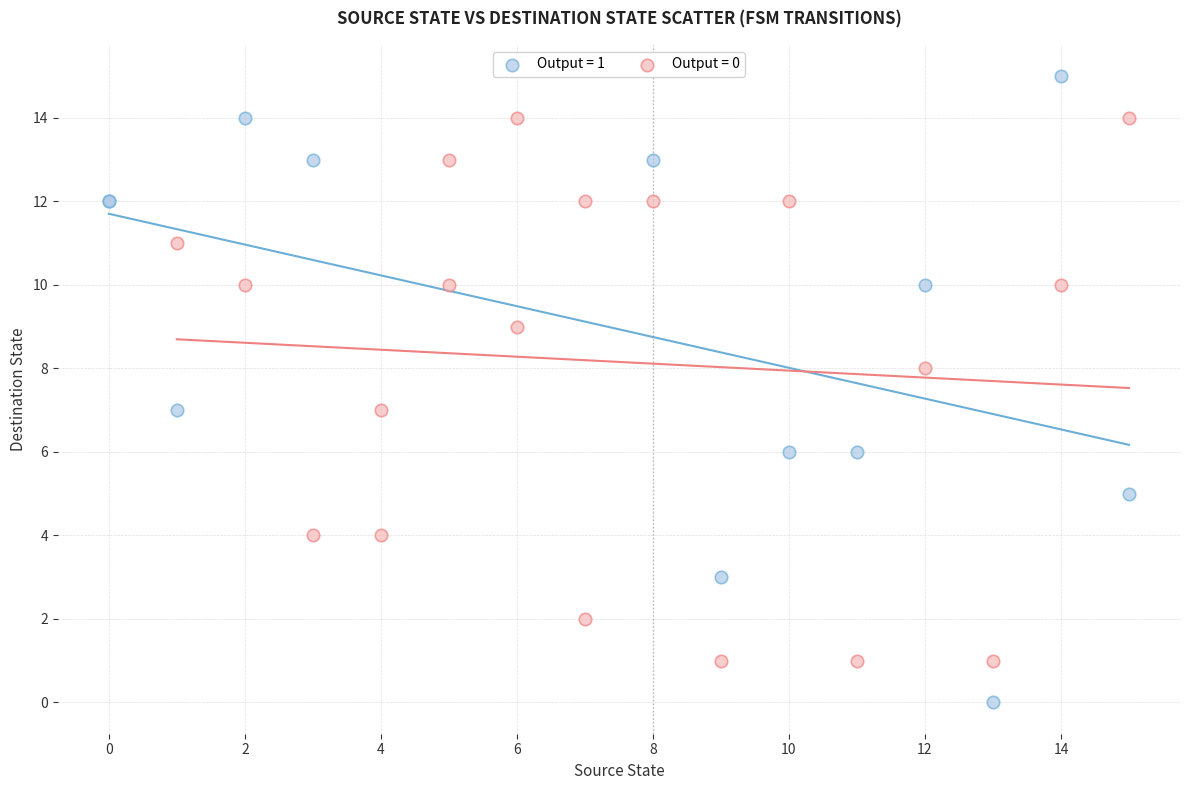

Which series contains the highest Y value?

Output = 1